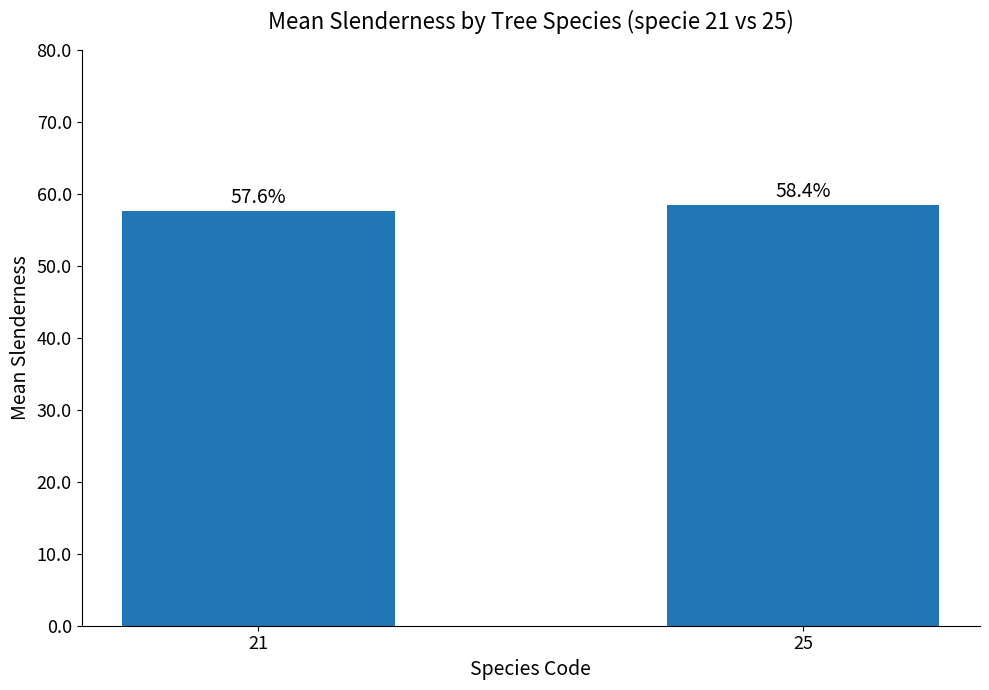

The value at 25 is 104.1. True or false?

False